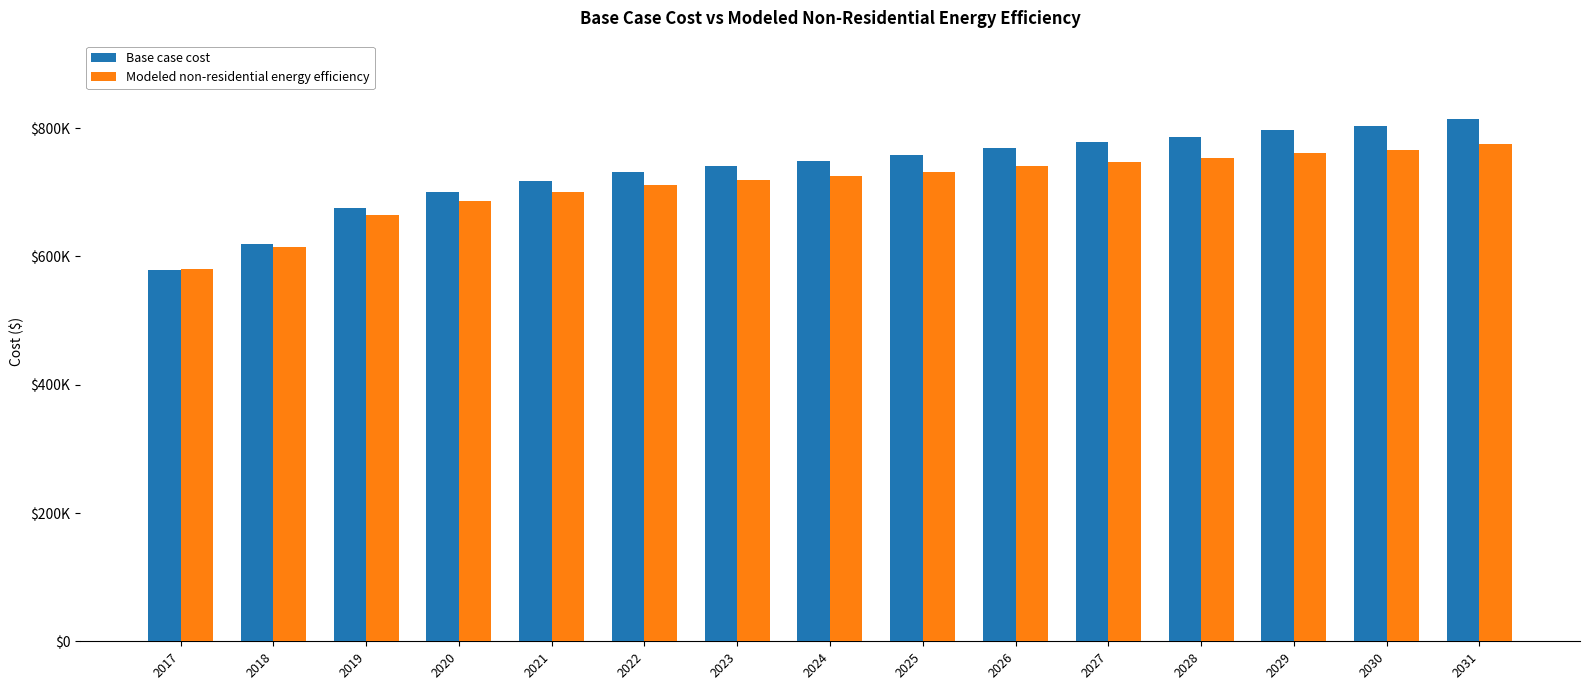

What are all the series names shown in the legend?

Base case cost, Modeled non-residential energy efficiency